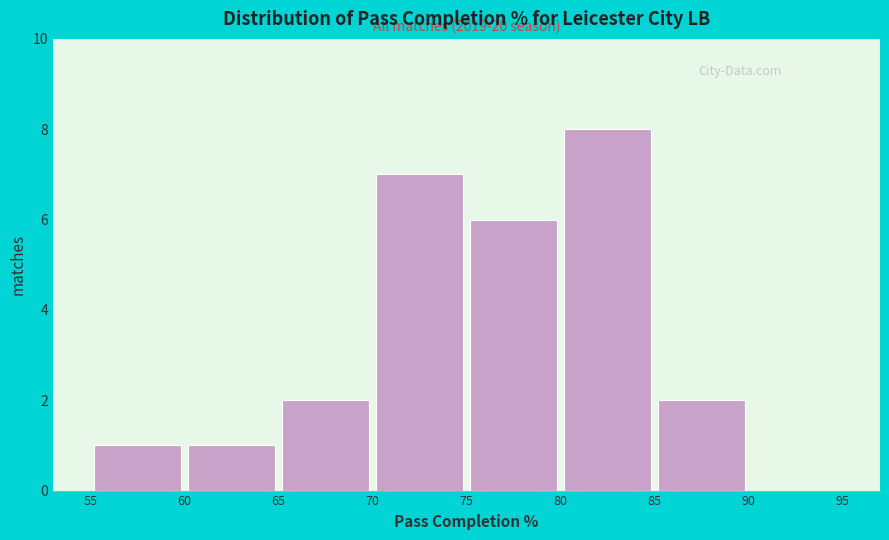

Which range on the x-axis has the tallest bar?

80 to 85